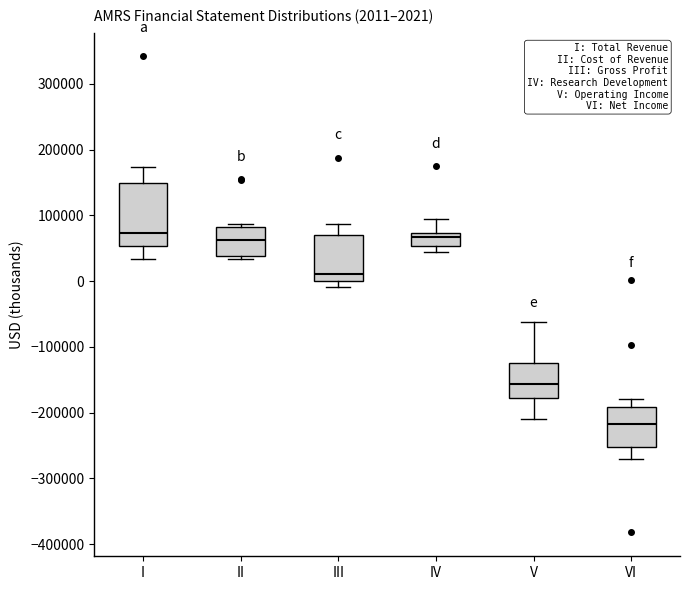

Which box is the tallest, from its lower edge to its upper edge?

I